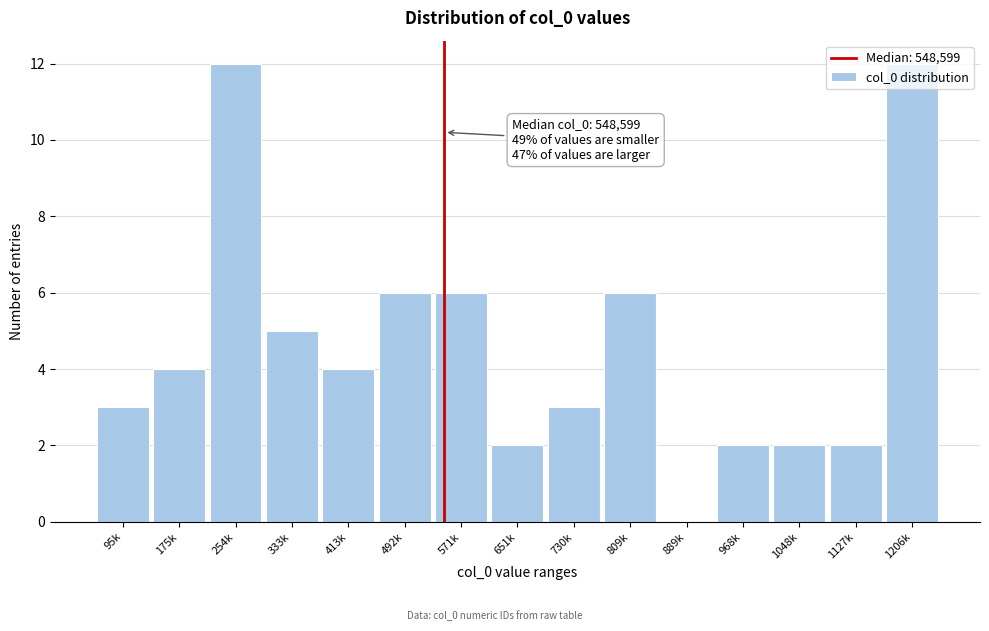

The chart shows a value of 2 at 1127k. True or false?

True